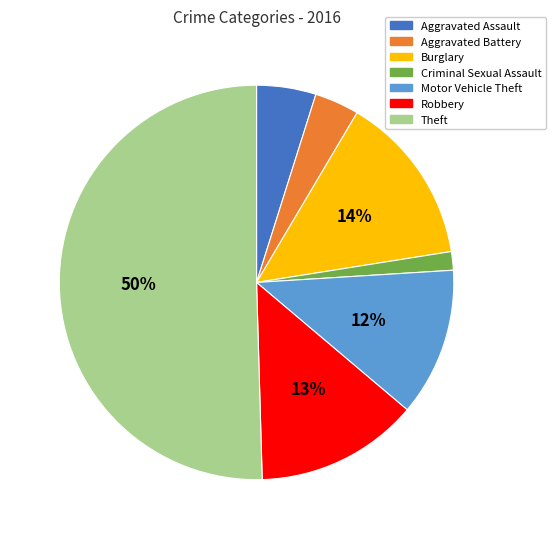

Between Aggravated Assault and Burglary, which is larger?

Burglary